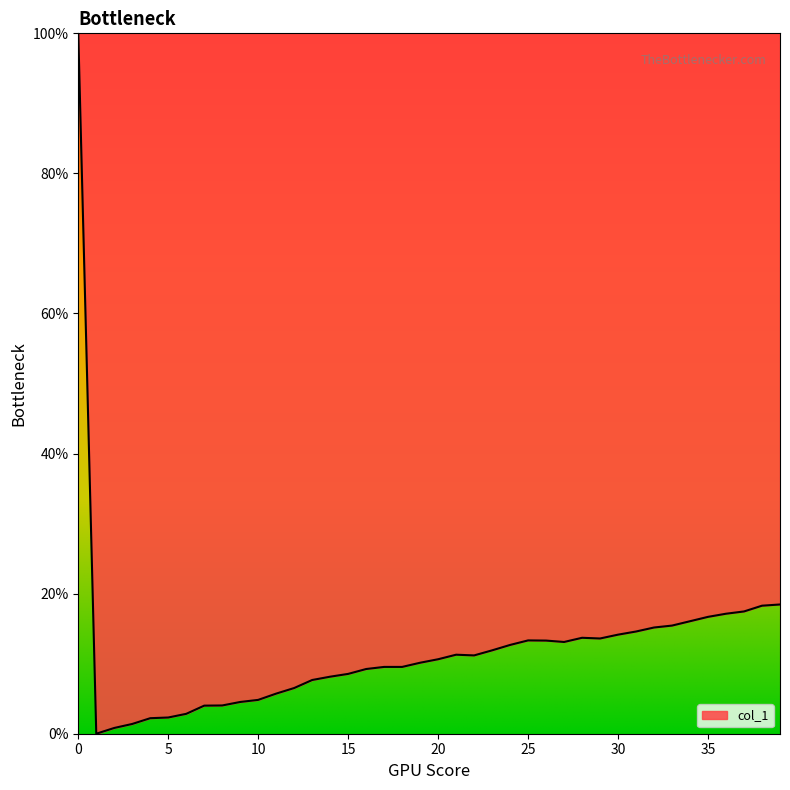

What is the difference between the maximum and minimum values?

100.0